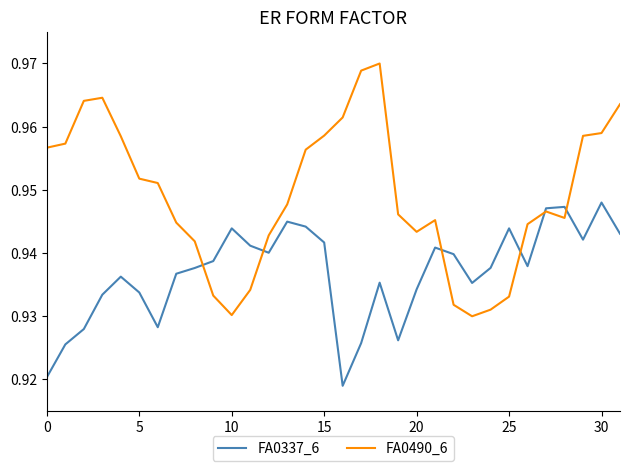

True or false: FA0490_6 and FA0337_6 intersect in this chart.

True